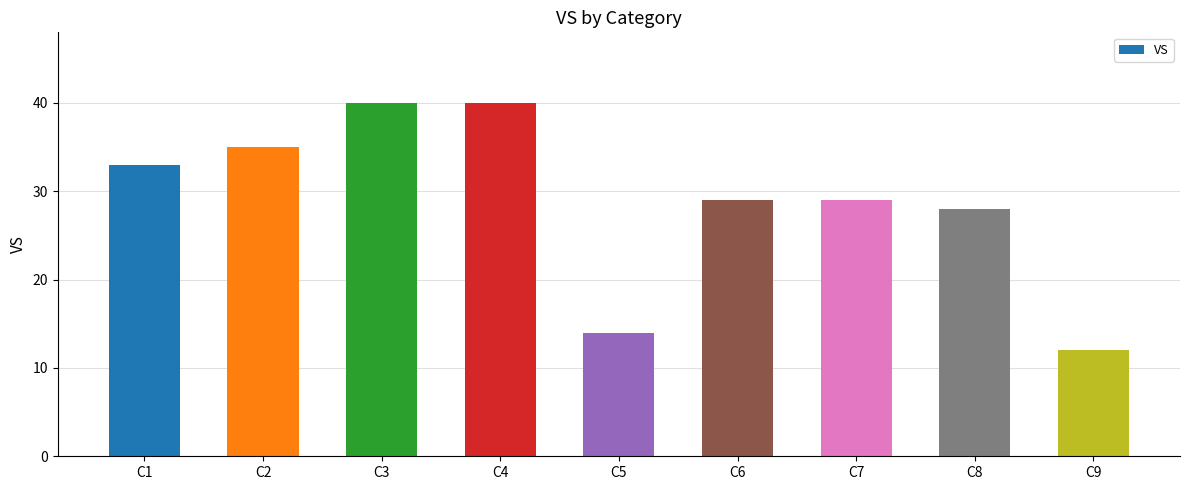

What is the value of the 6th bar from the left?

29